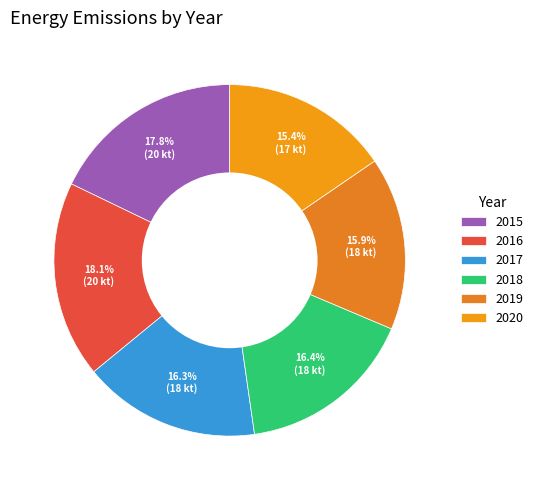

Which slice is the smallest?

2020